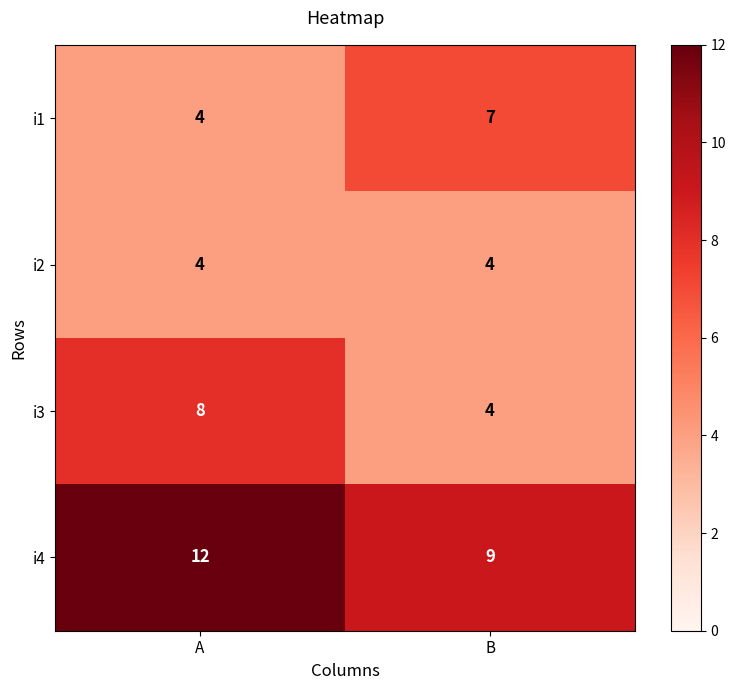

What is the approximate value of i3 at A?

8